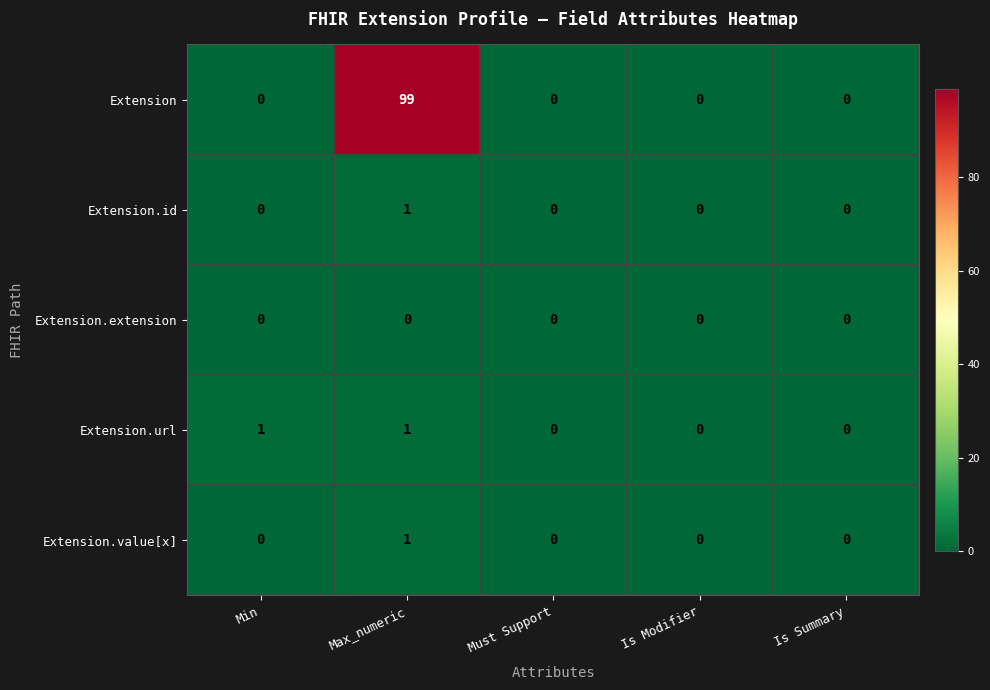

What is the maximum value for Extension?

99